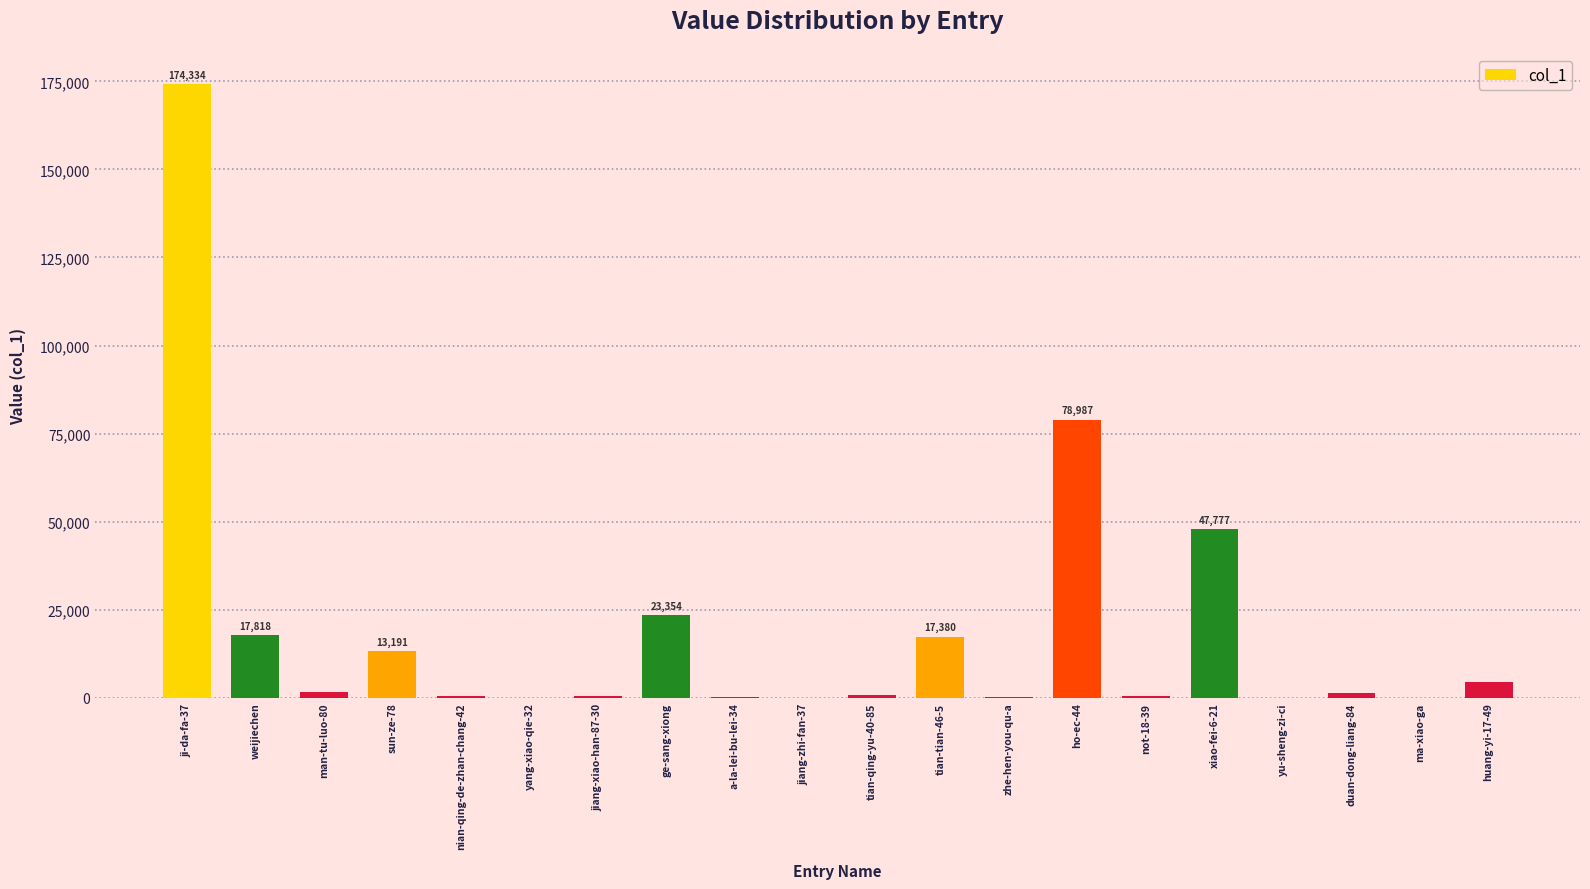

At which category does the chart reach its peak across all series?

ji-da-fa-37